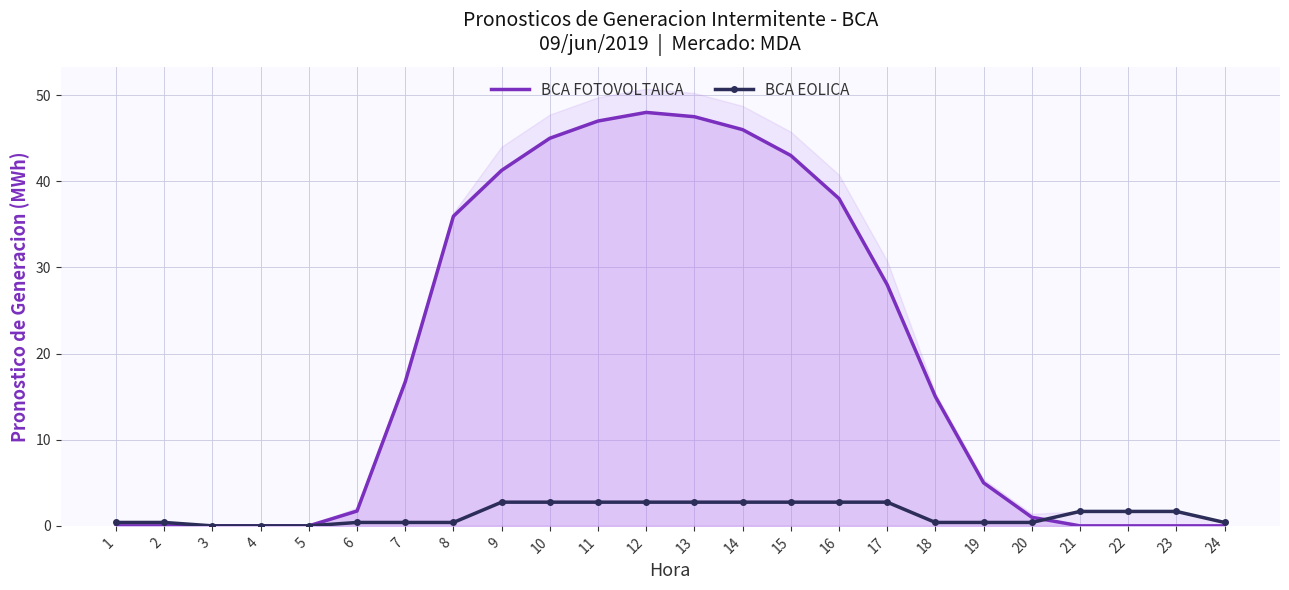

At which category does the chart reach its minimum across all series?

1